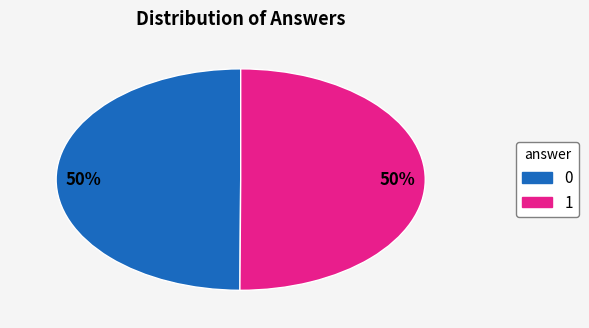

Approximately how many times larger is the value at 1 compared to 0?

1.0